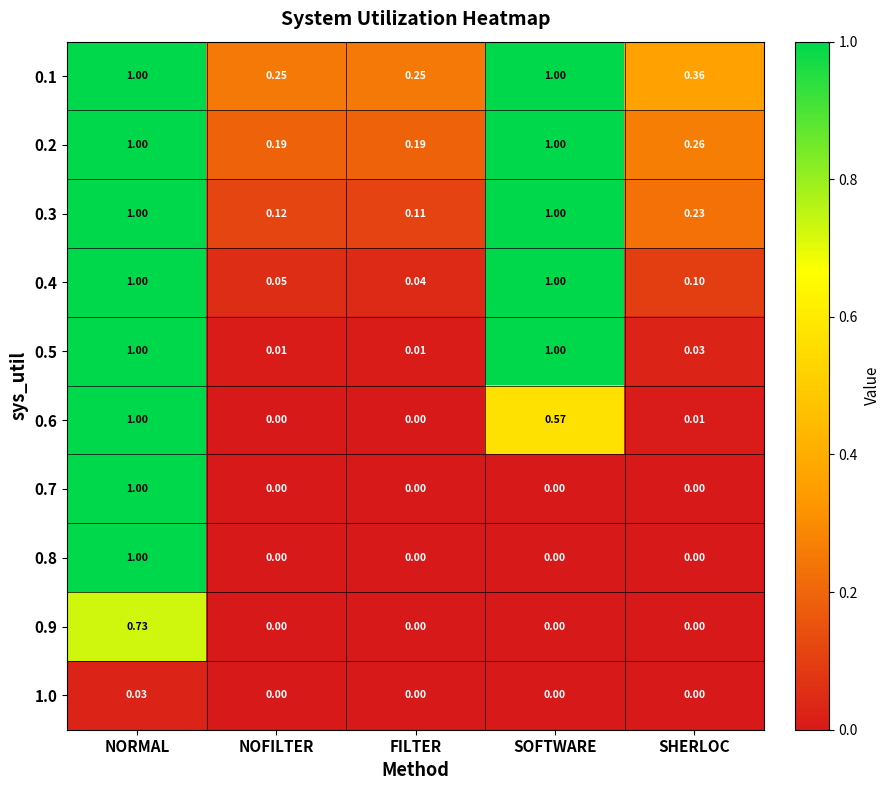

Is the value of 0.7 at SOFTWARE greater than the value of 0.5 at SHERLOC?

No